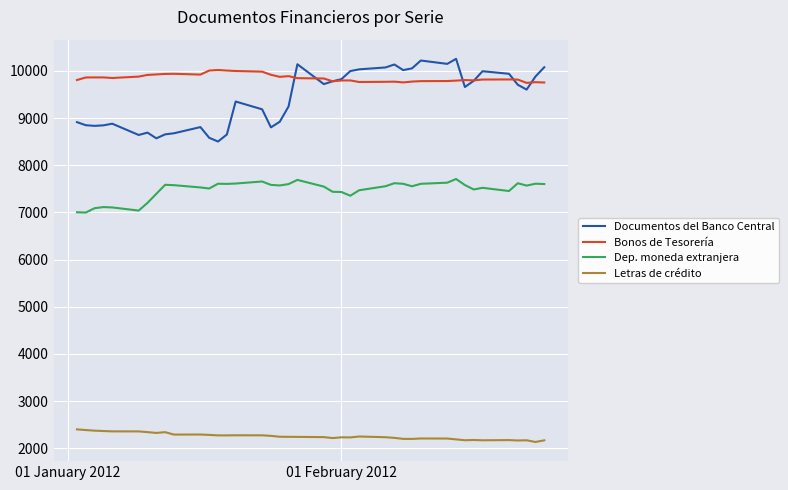

List the series in order of their peak value, lowest first.

Letras de crédito, Dep. moneda extranjera, Bonos de Tesorería, Documentos del Banco Central